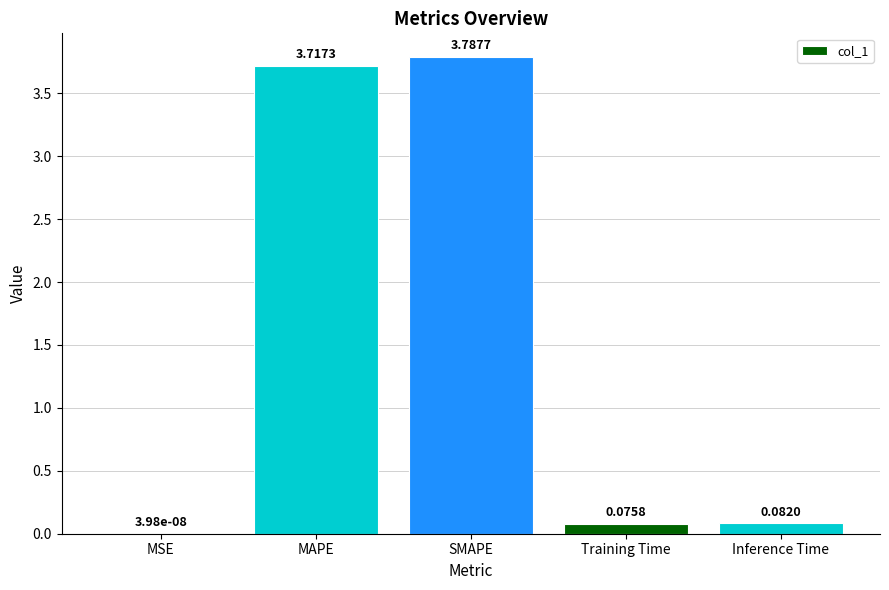

What is the sum of the values at Inference Time and MAPE?

3.8